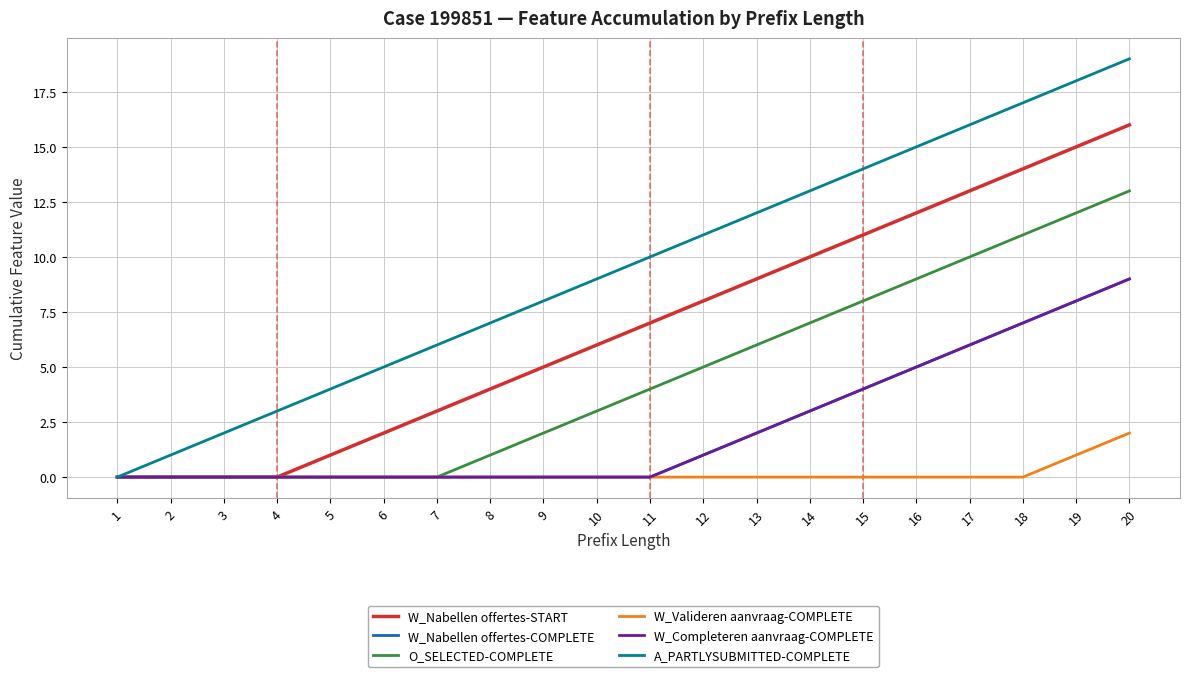

What is the difference between the second highest and minimum values in the W_Valideren aanvraag-COMPLETE series?

1